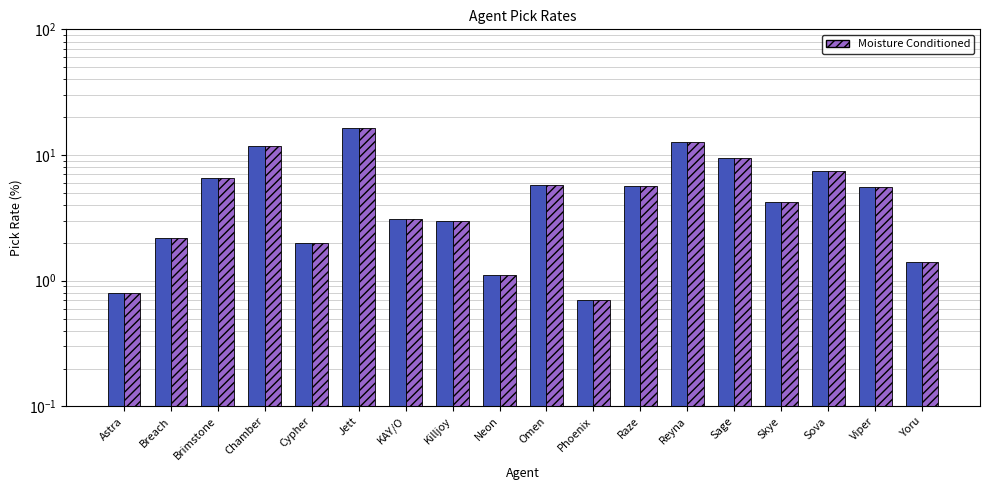

The value of Pick_Rate at Astra is 0.8. True or false?

True